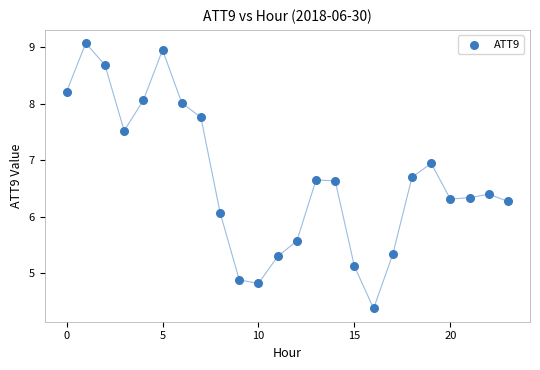

What Y value in the scatter plot is closest to 6?

6.1